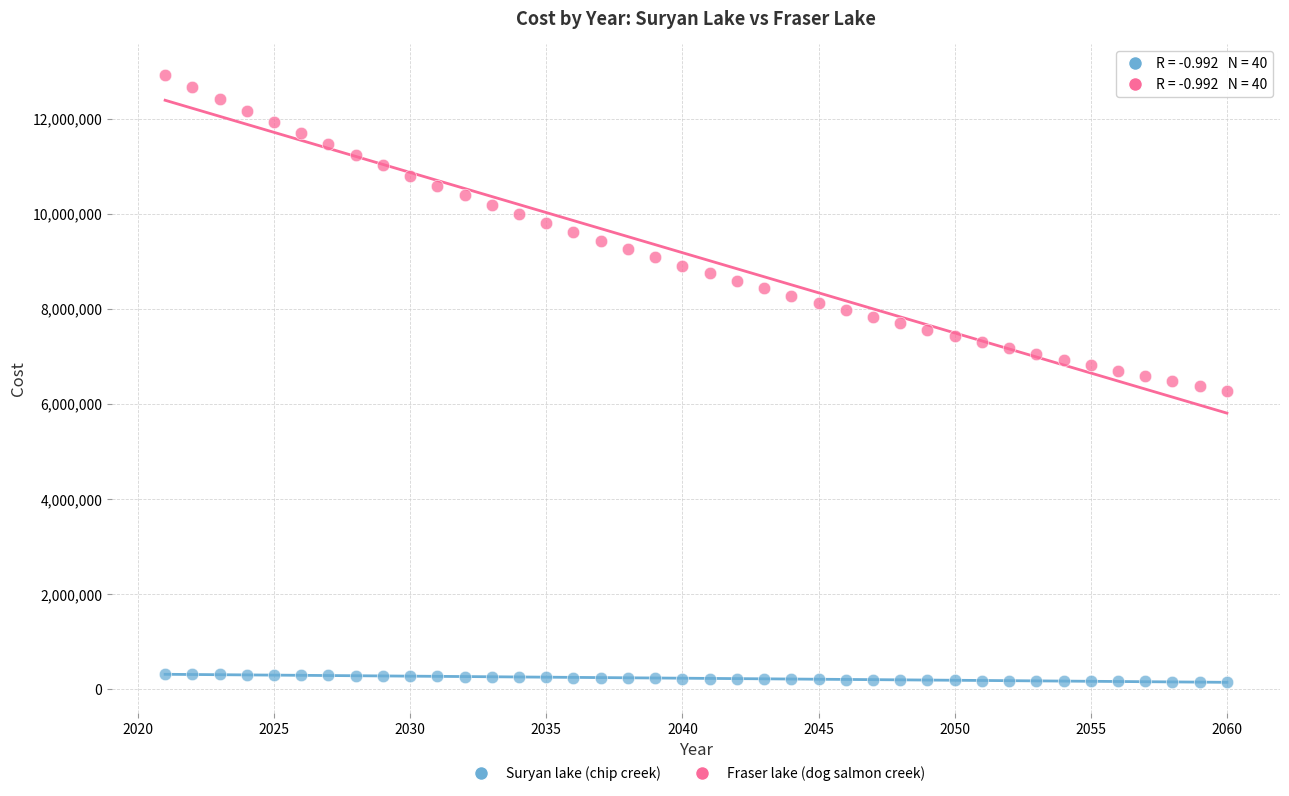

Which series contains the highest Y value?

Fraser lake (dog salmon creek)